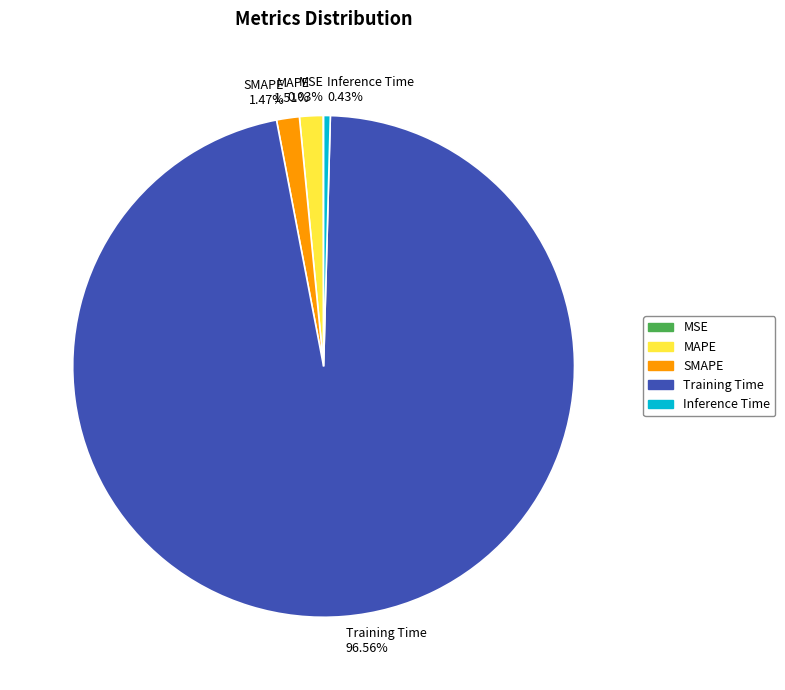

Do SMAPE 1.47% and Training Time 96.56% together represent more than half of the pie?

Yes